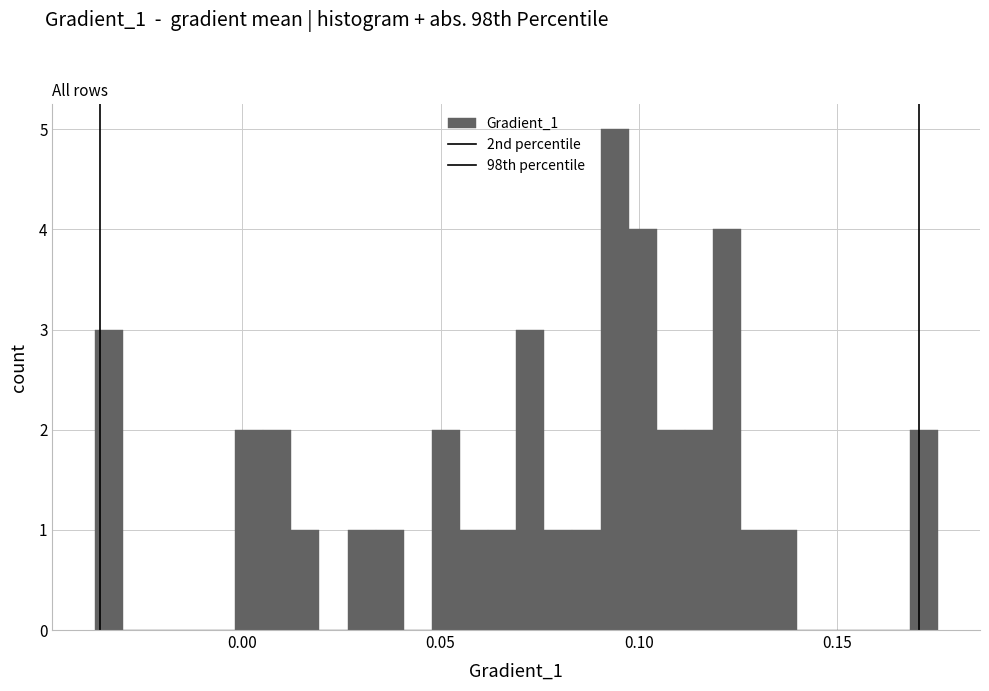

Read against the x-axis, roughly where is the centre of the tallest bar?

0.095